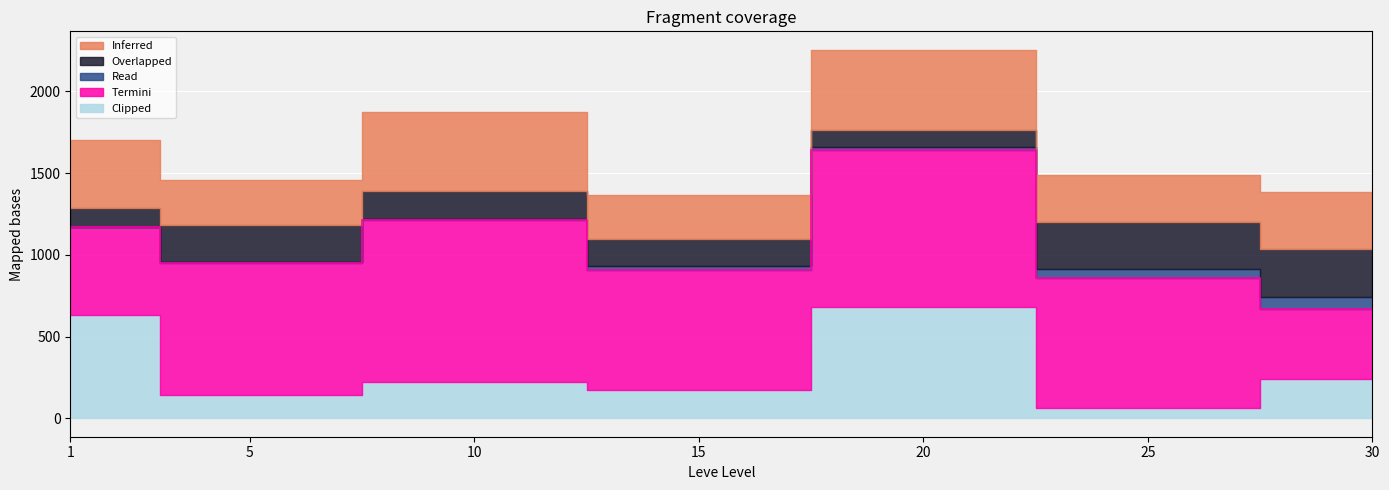

Which has a higher value, 25 or 1?

1